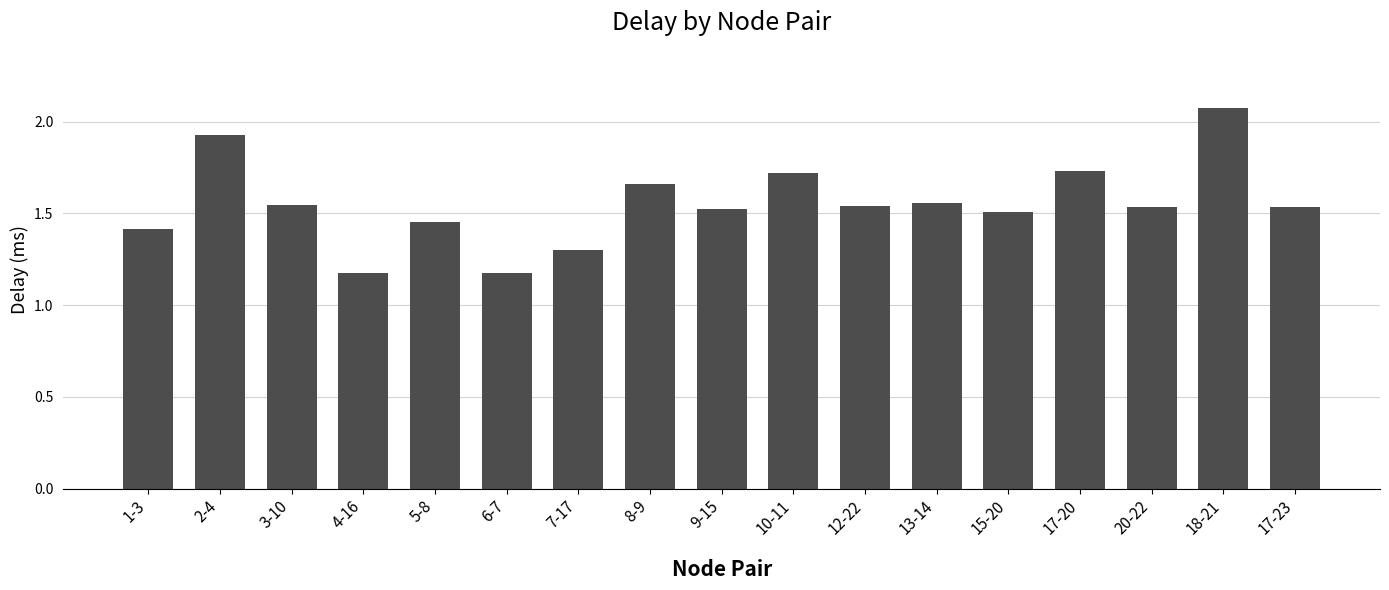

Between 10-11 and 9-15, which is larger?

10-11